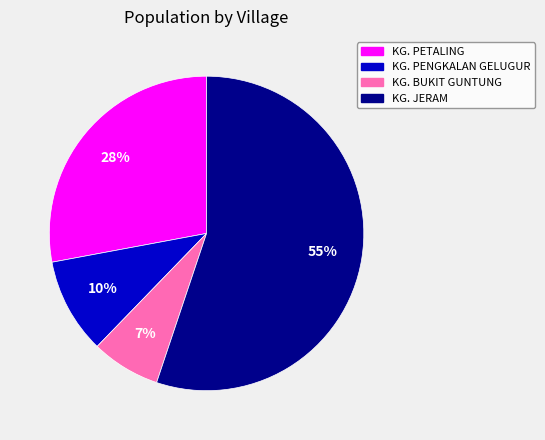

What percentage is the KG. JERAM slice, to the nearest percent?

55%